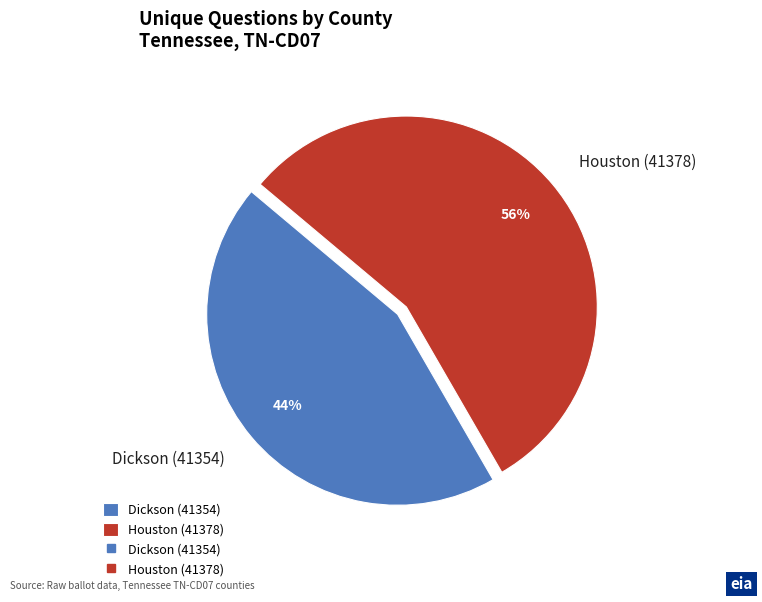

Rank the categories by value from highest to lowest.

Houston (41378), Dickson (41354)